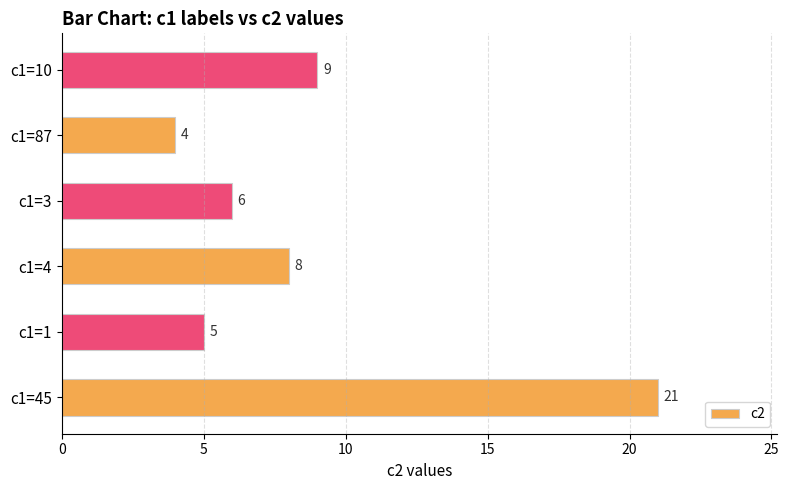

True or false: the data shows 1 at c1=3.

False